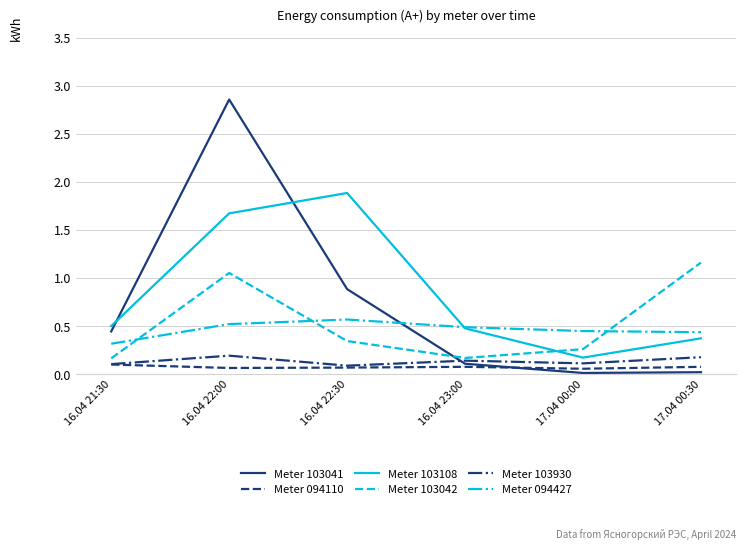

Which series has the largest range (max minus min)?

Meter 103041